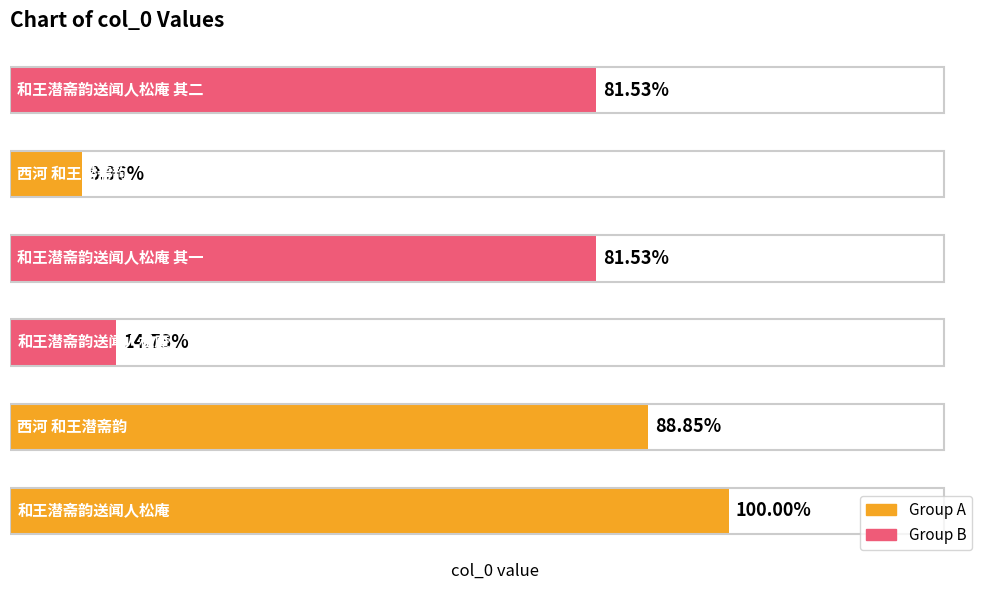

What is the sum of all values?

4198398